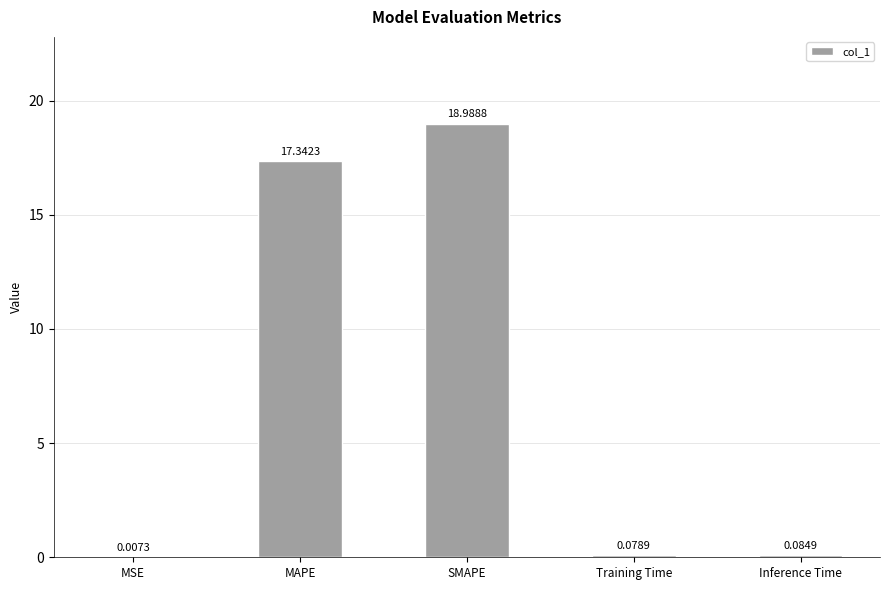

What is the change in value from MSE to SMAPE?

+19.0